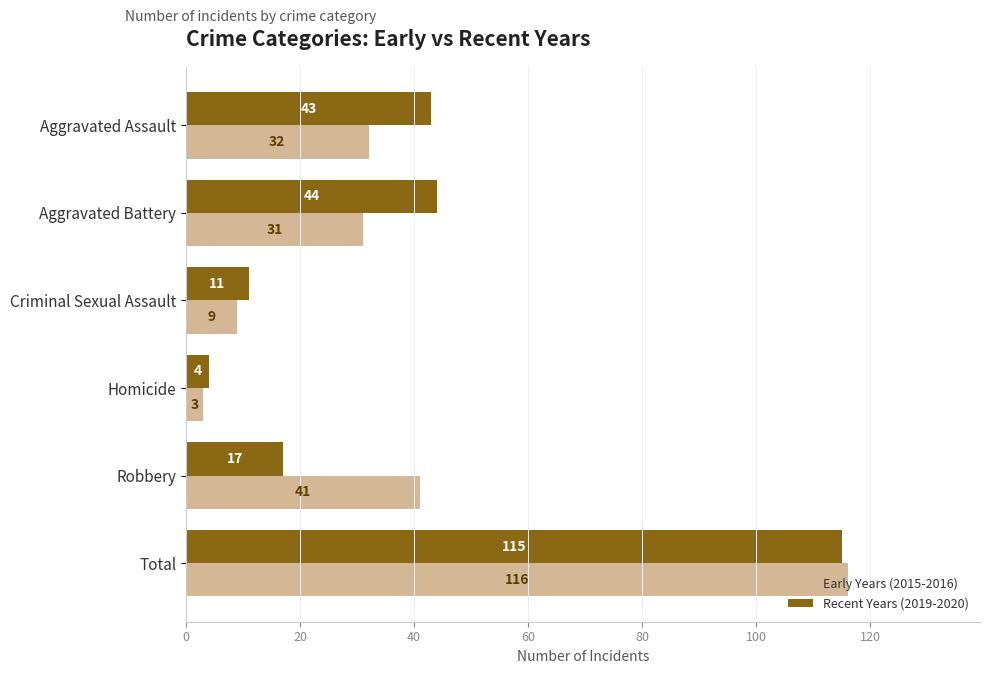

Is it true that Recent Years (2019-2020) equals 17 at Robbery?

True